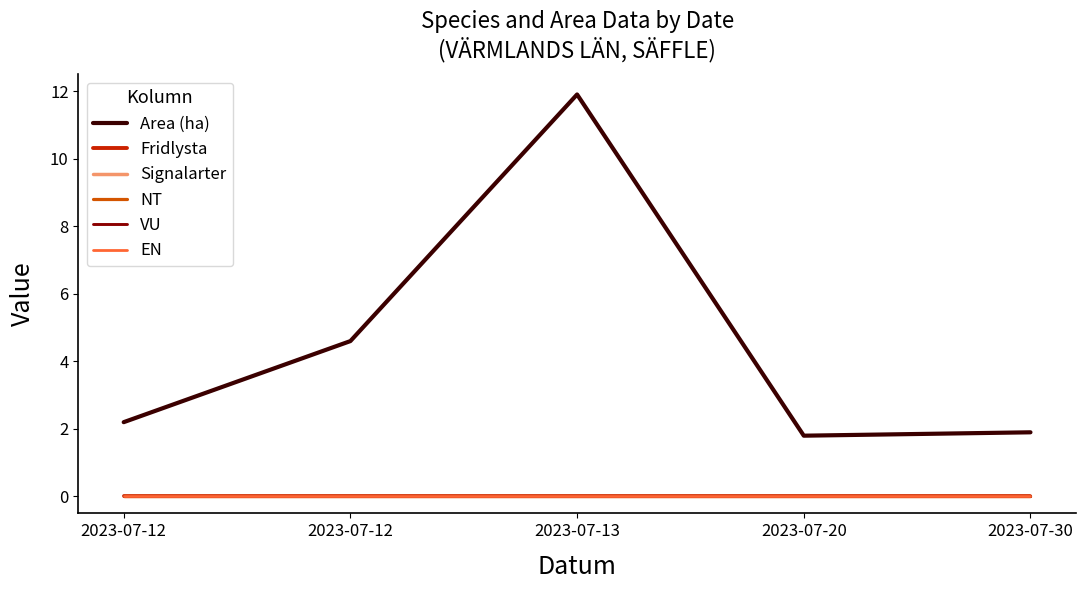

How many series are shown in this chart?

6